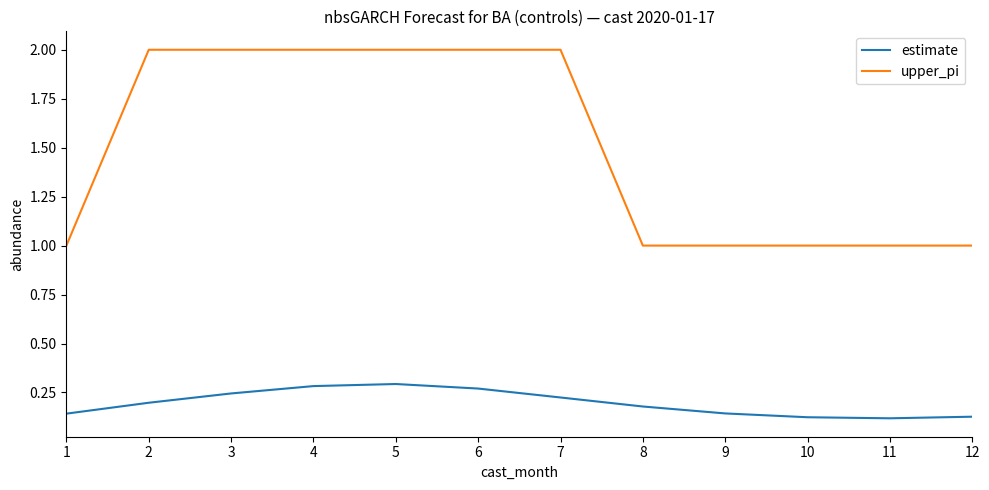

At 10, list the series in order from largest to smallest.

upper_pi, estimate